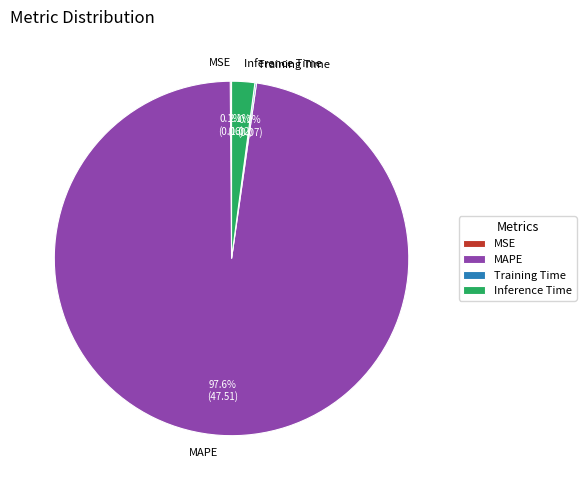

Which category has the biggest portion of the pie?

MAPE